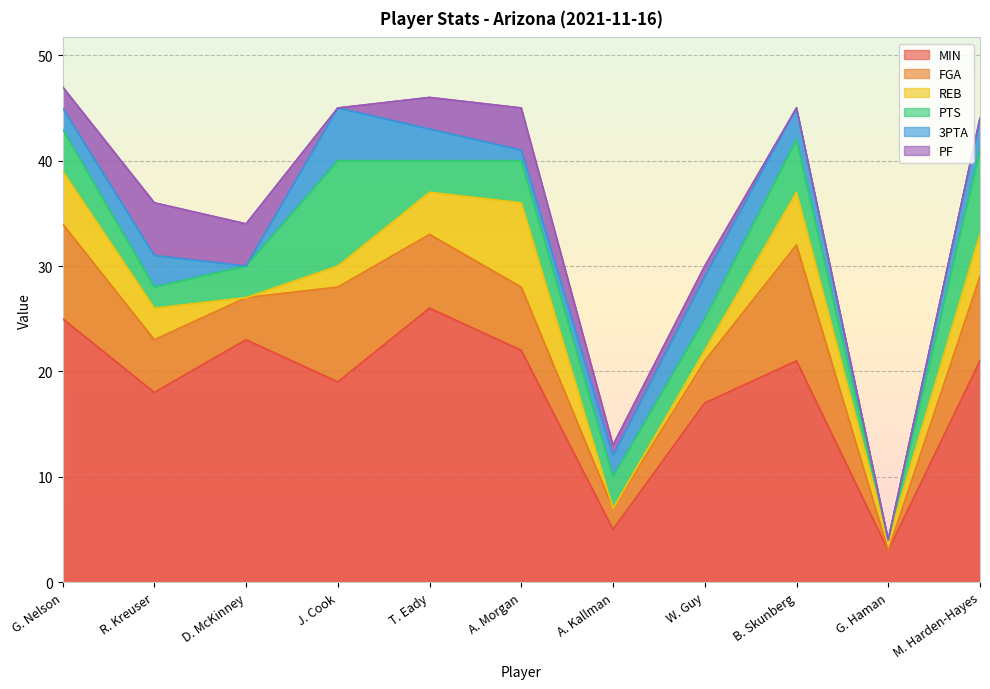

Which series changed the most between G. Nelson and G. Haman?

MIN